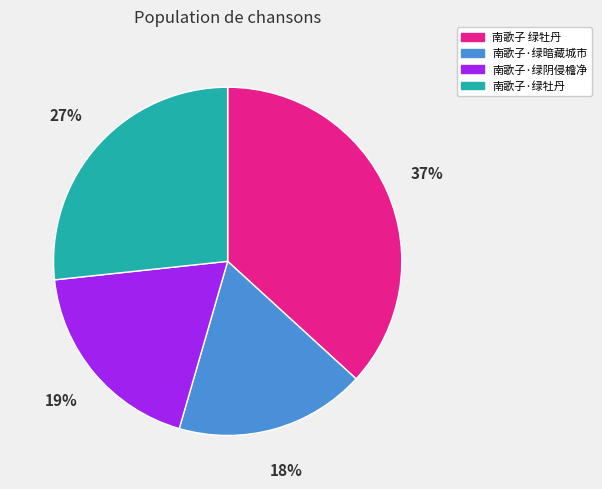

What is the largest slice in the pie chart?

南歌子 绿牡丹